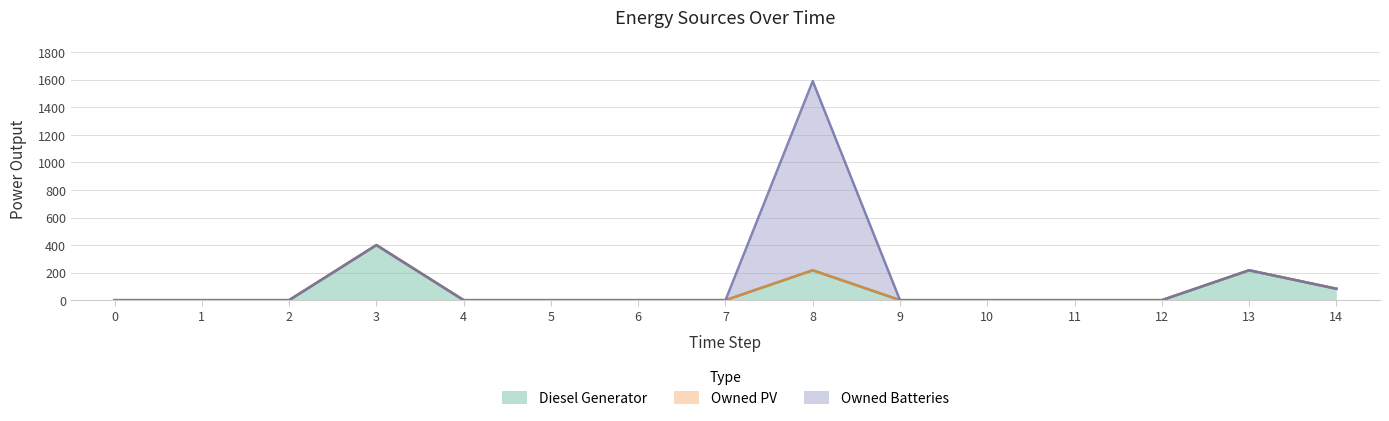

Reading left to right, transcribe all the data shown in this chart.

Diesel Generator: 0	0	0	400	0	0	0	0	217	0	0	0	0	217	83
Owned PV: 0	0	0	0	0	0	0	0	0	0	0	0	0	0	0
Owned Batteries: 0	0	0	0	0	0	0	0	1374	0	0	0	0	0	0